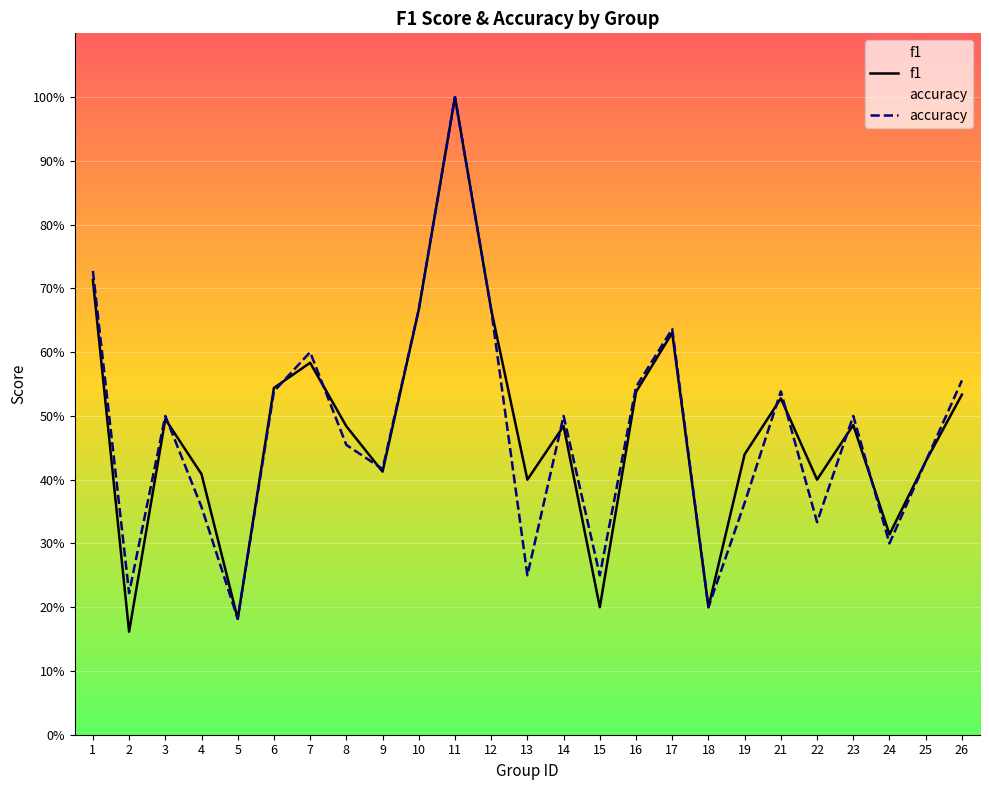

Between which two adjacent categories do accuracy and f1 first intersect?

3 and 4